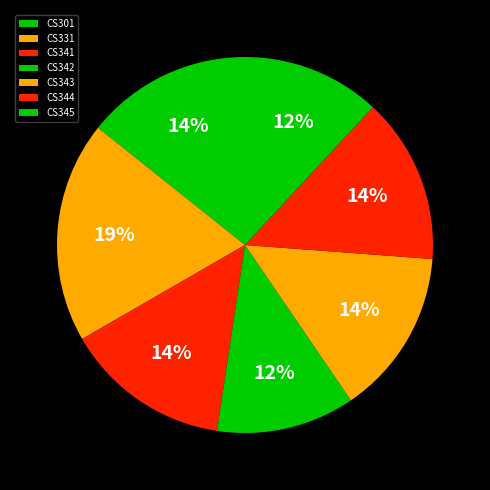

Is the sum of CS343 and CS342 greater than half?

No